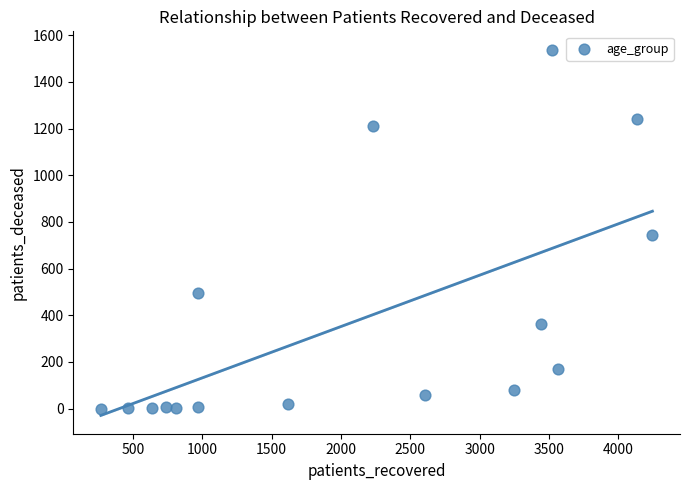

What is the range of X values (max minus min)?

3975